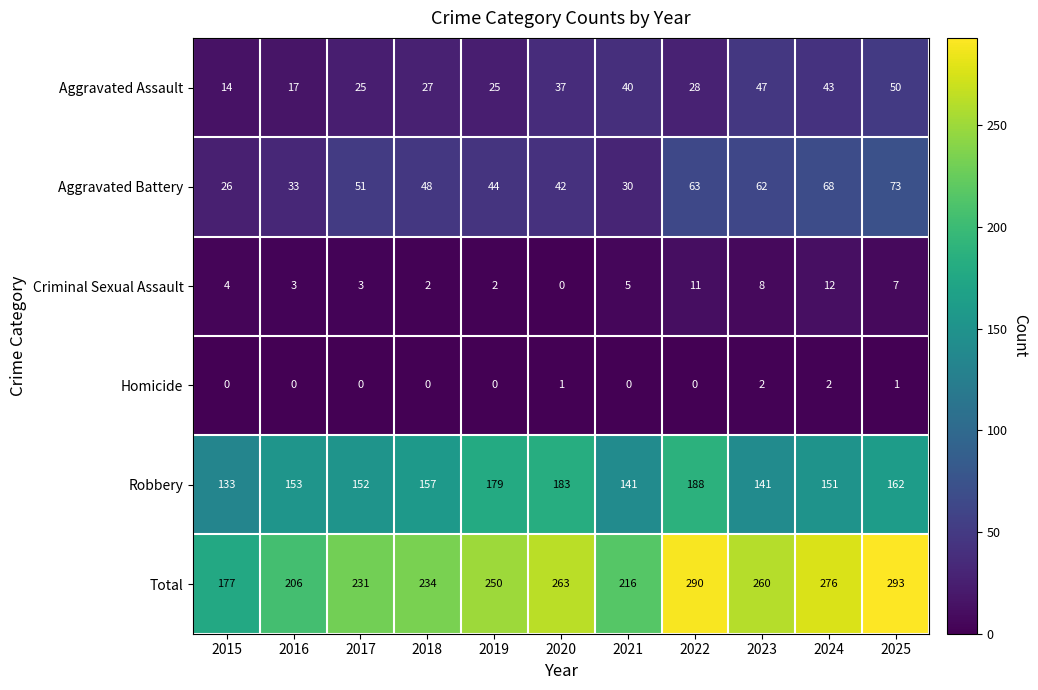

What is the difference between the maximum and minimum values in the Aggravated Assault series?

36